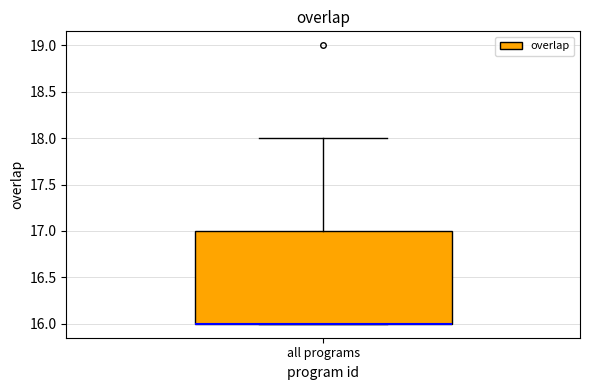

Read this box plot against the y-axis: the position of the median line, the range covered by the box, and the ends of both whiskers. The values are not printed on the chart, so give them approximately, as read against the axis.

median 16 (drawn on the box's lower edge), box 16 to 17, whiskers 16 to 18